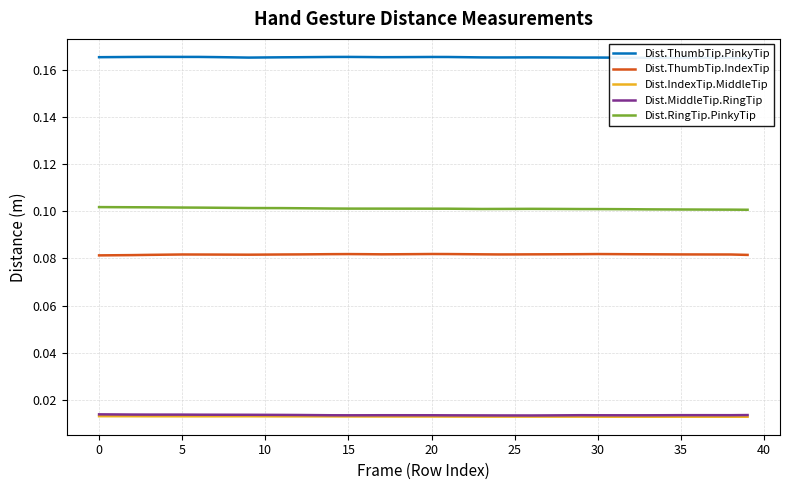

Is the value of Dist.ThumbTip.IndexTip at 0 greater than the value of Dist.RingTip.PinkyTip at 5?

No